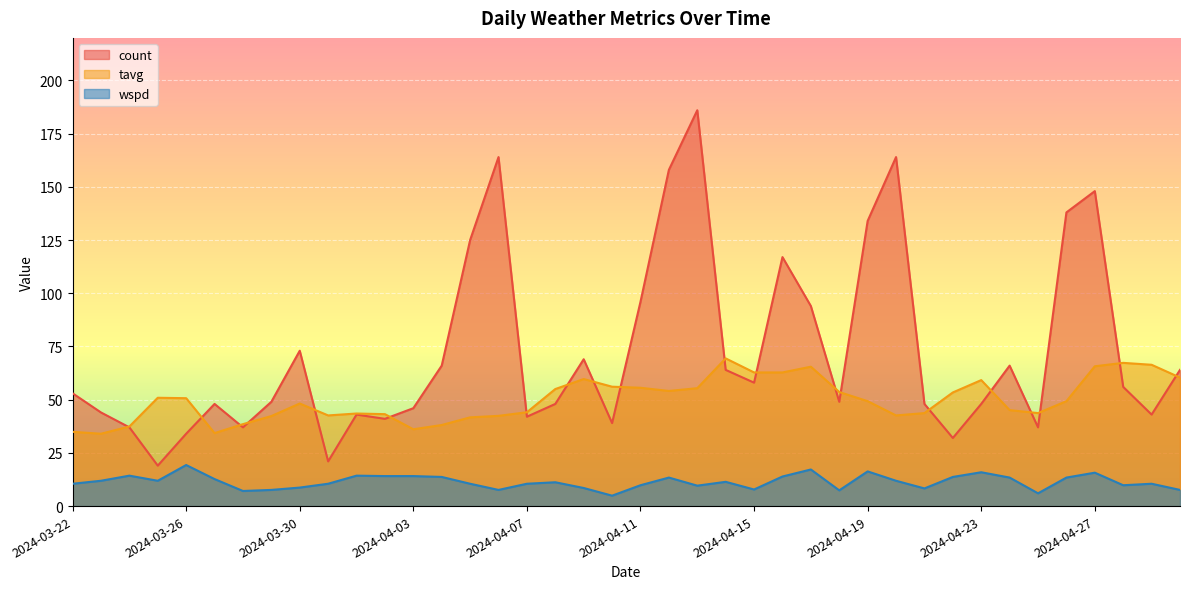

The tavg series shows 48.2 at 2024-03-30. True or false?

True